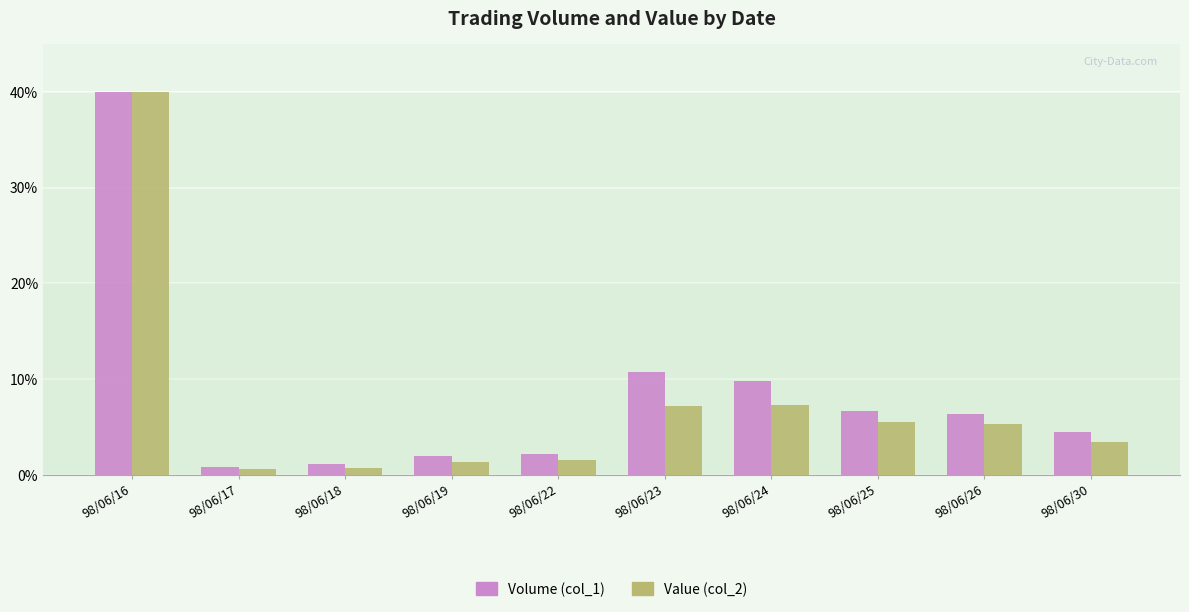

Which series has the largest total across all categories?

Volume (col_1)